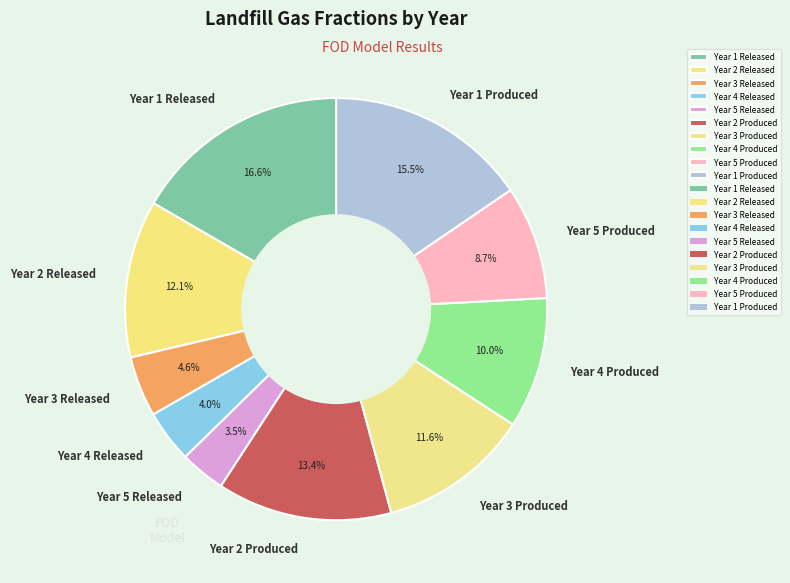

What percentage is the Year 5 Produced slice, to the nearest percent?

9%